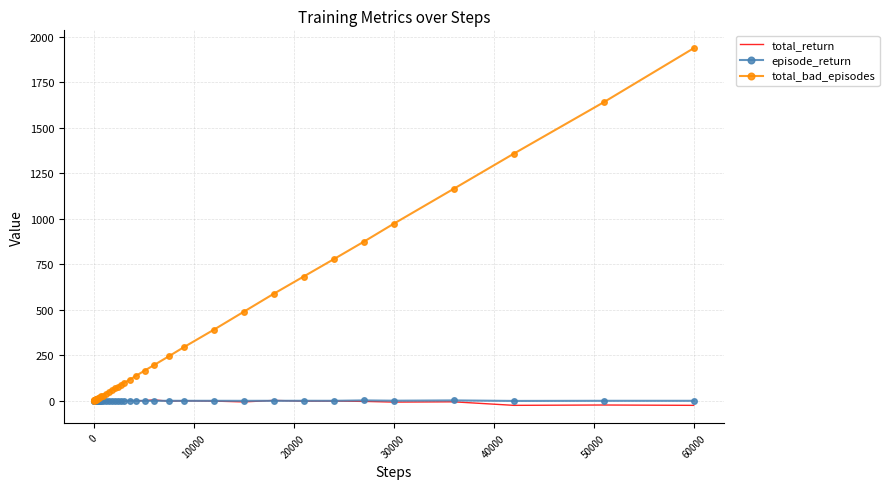

Which series has the largest total across all categories?

total_bad_episodes